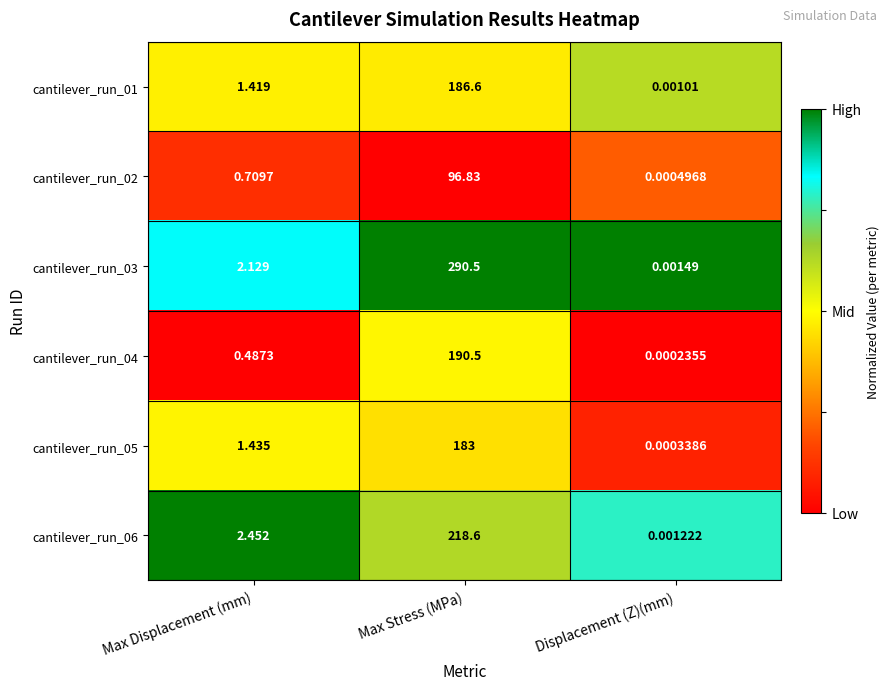

Where is cantilever_run_03 nearest to the value 145?

Max Displacement (mm)